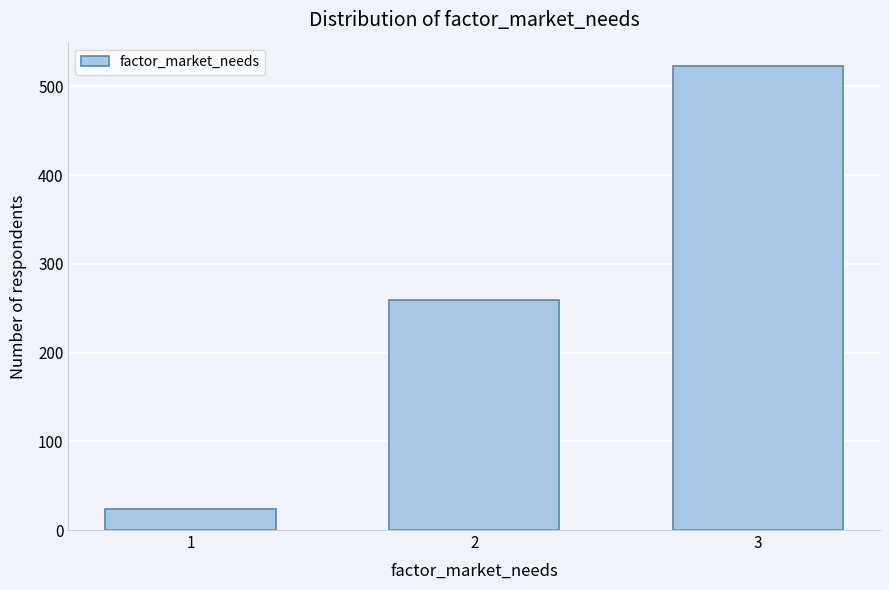

Reading right to left, transcribe all the data shown in this chart.

523	259	24